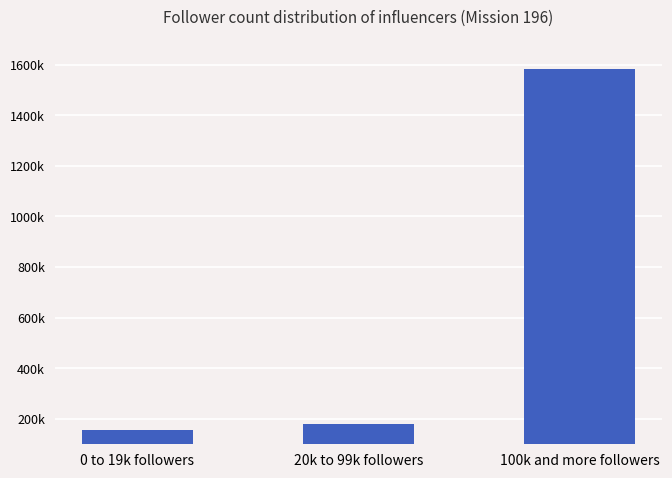

At which label does the data first exceed 180480?

100k and more followers